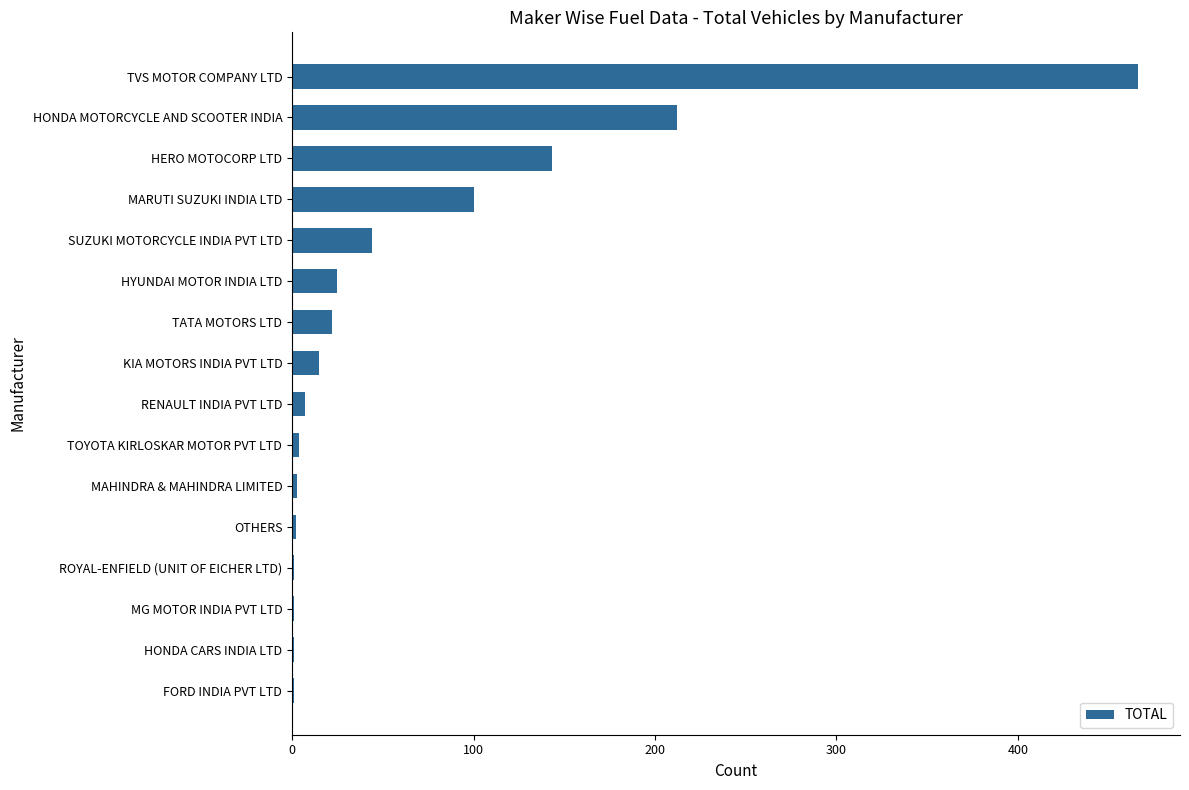

What is the maximum value shown in the chart?

466